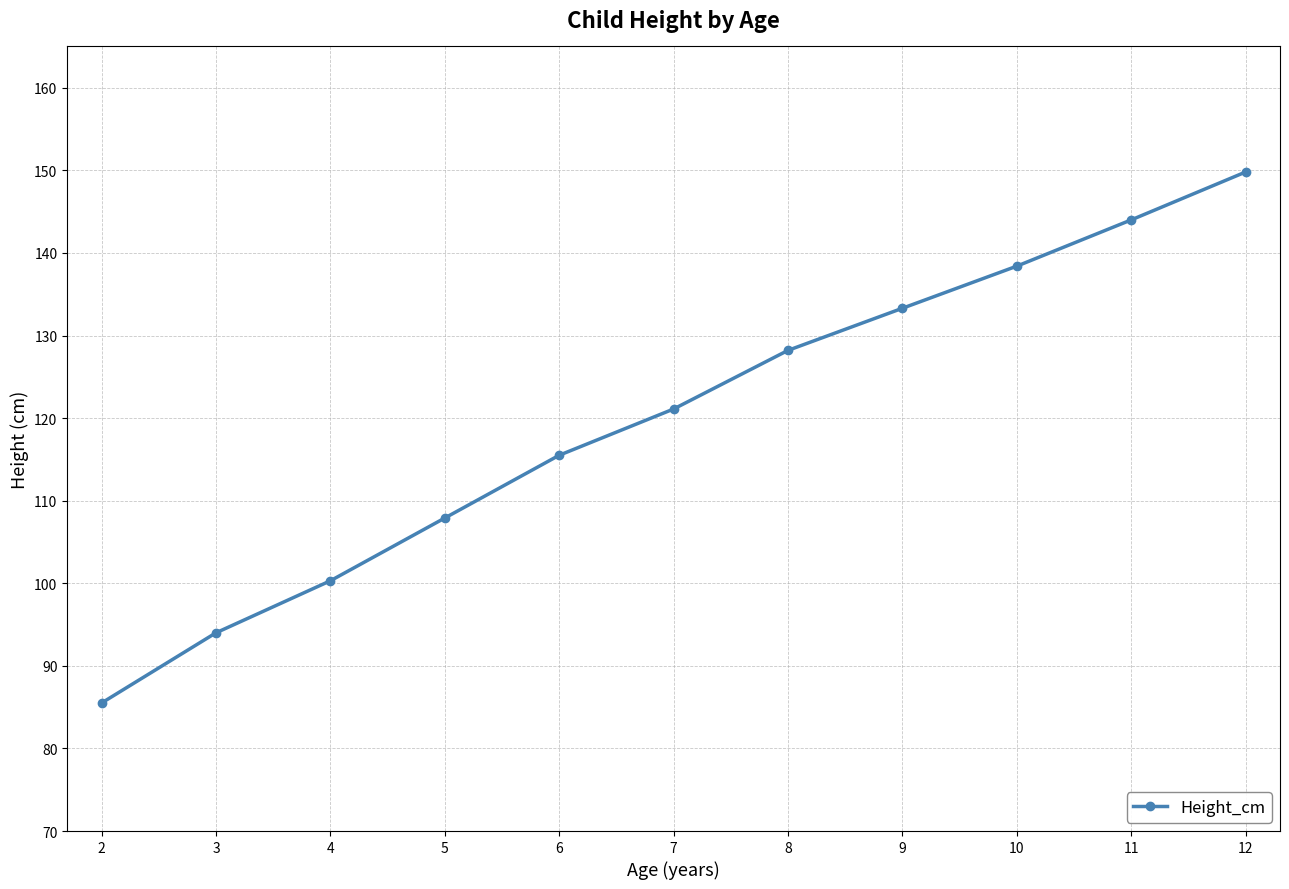

How many categories are shown in the chart?

11